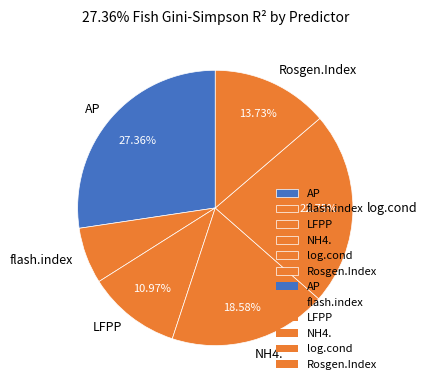

Does NH4. account for over 50% of the chart?

No